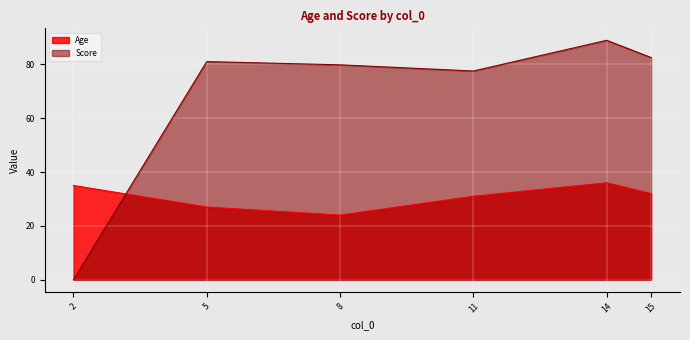

How many lines are shown in the chart?

2